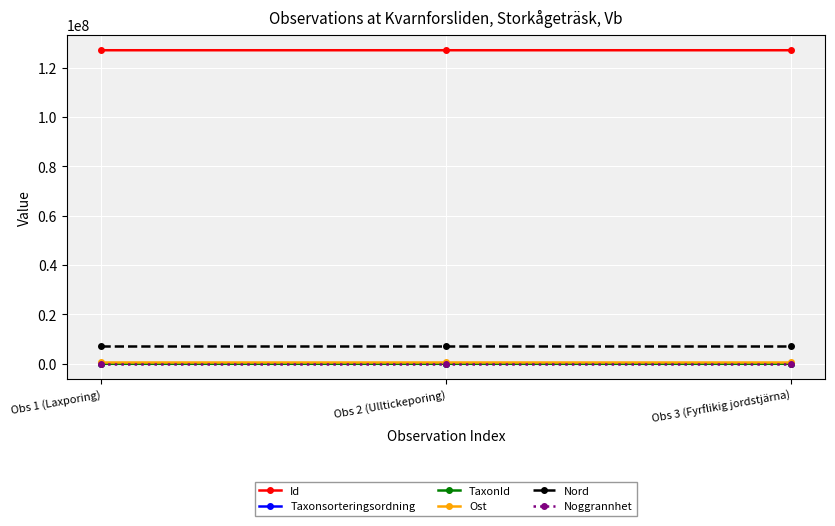

What is the label of the 2nd point from the right?

Obs 2 (Ulltickeporing)